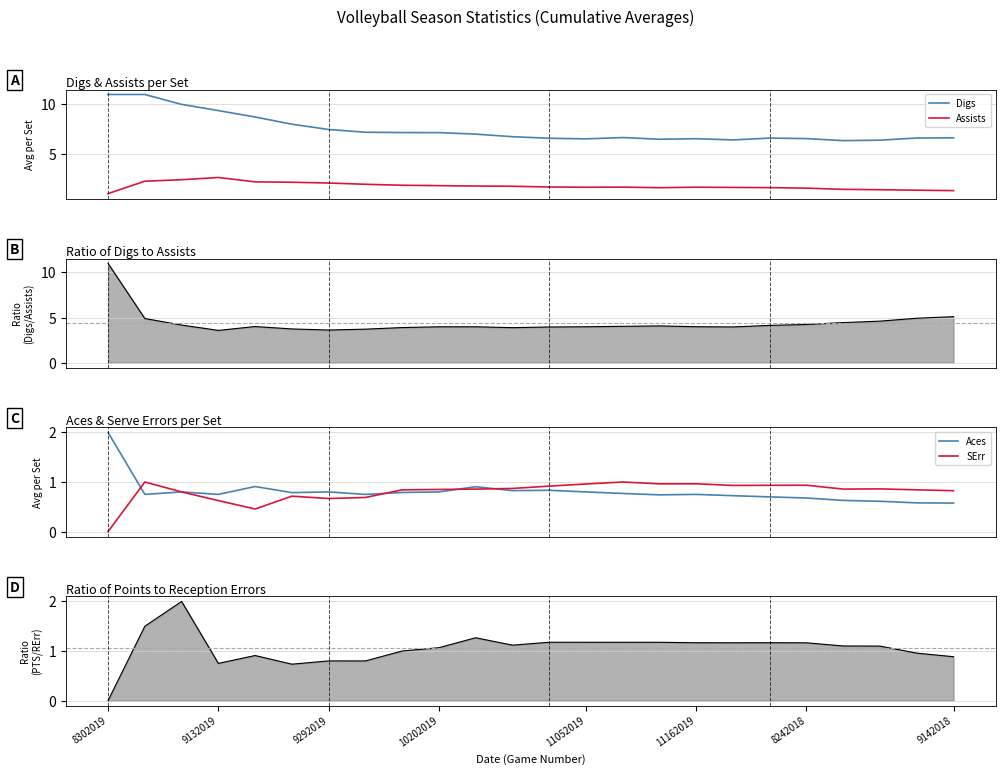

Is the value of Aces at 14 greater than the value of Digs at 15?

No